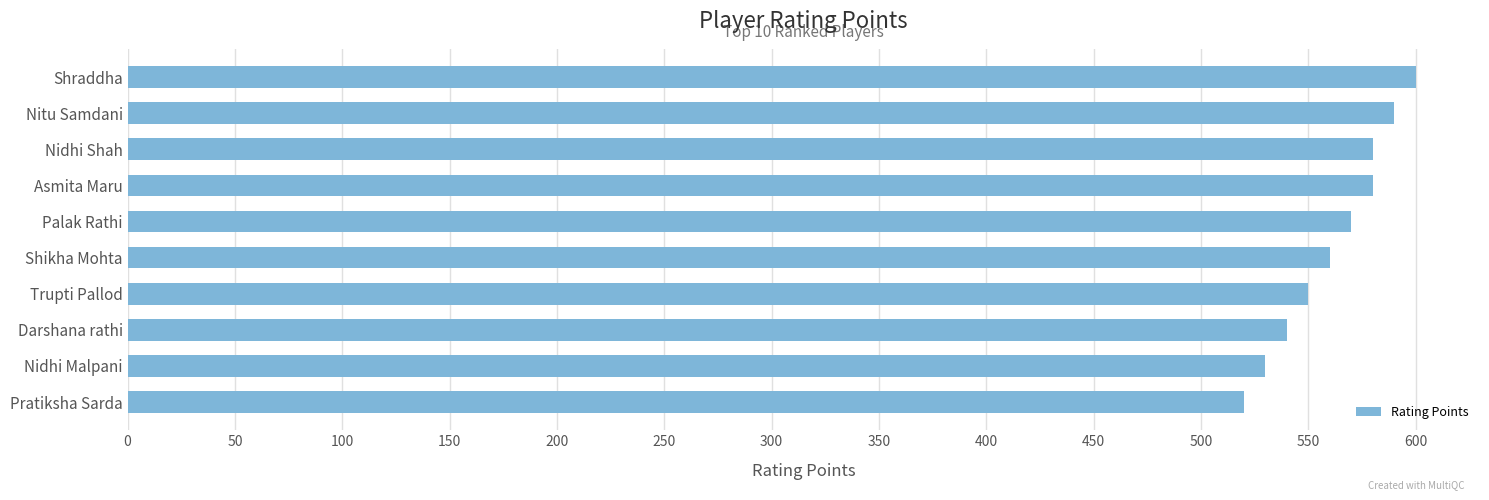

How many series are shown in this chart?

1